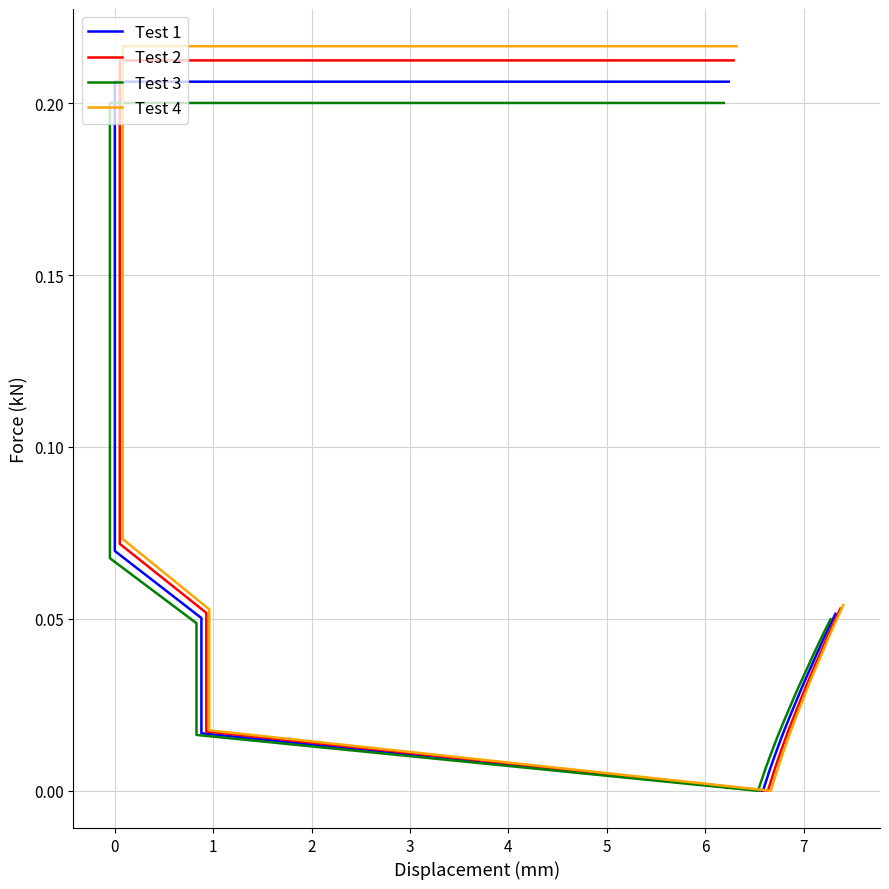

True or false: Test 1 and Test 2 intersect in this chart.

False